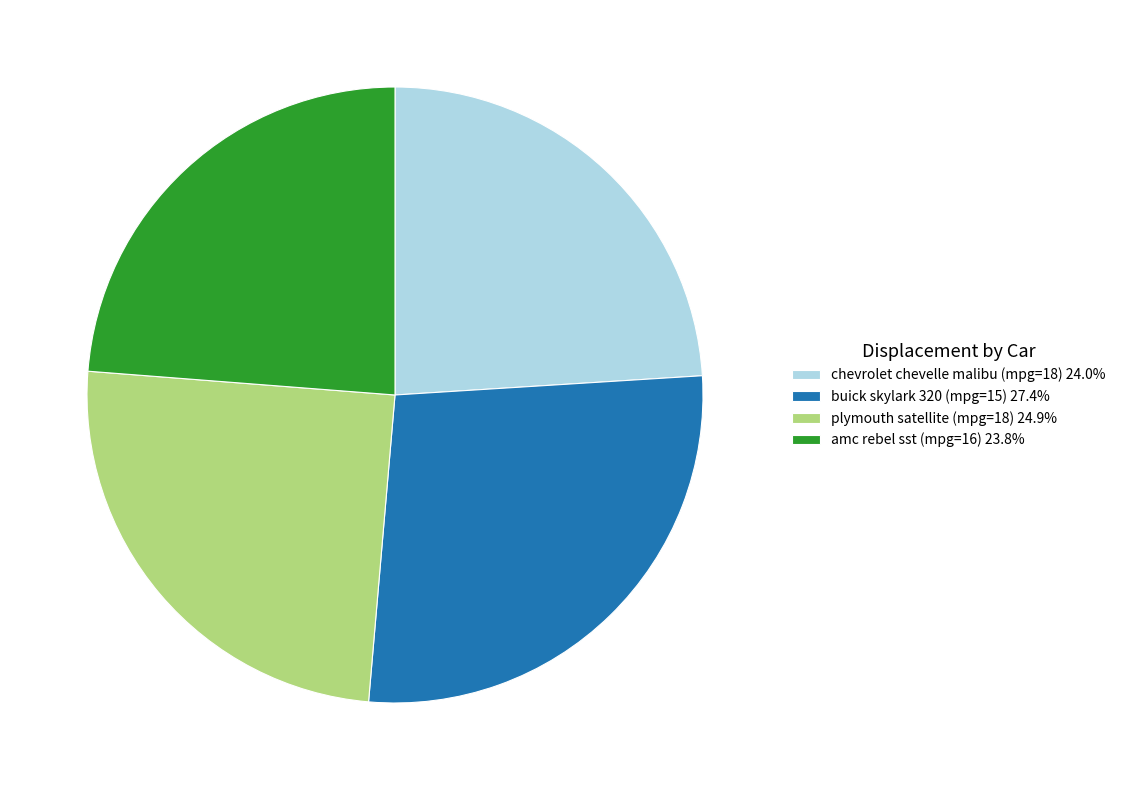

Does chevrolet chevelle malibu (mpg=18) 24.0% account for over 50% of the chart?

No